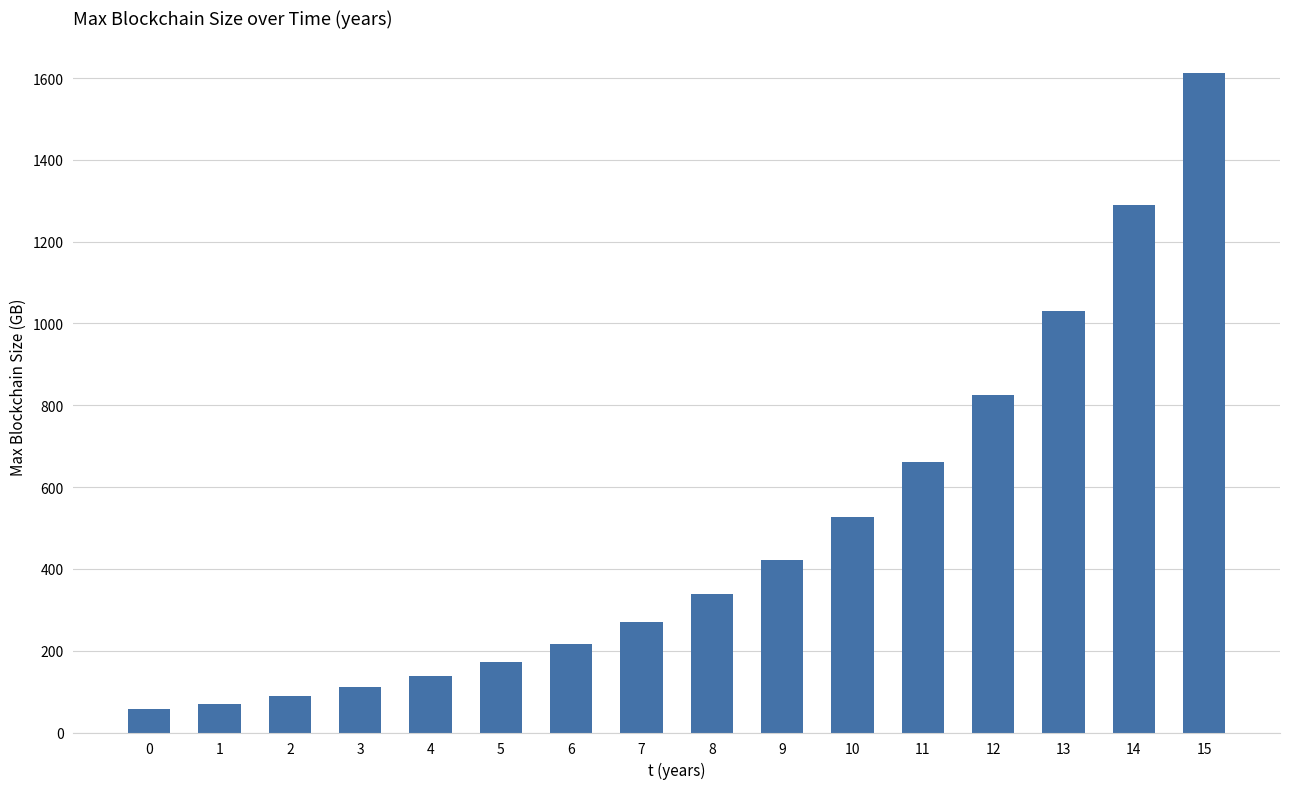

What is the greatest value displayed?

1611.5